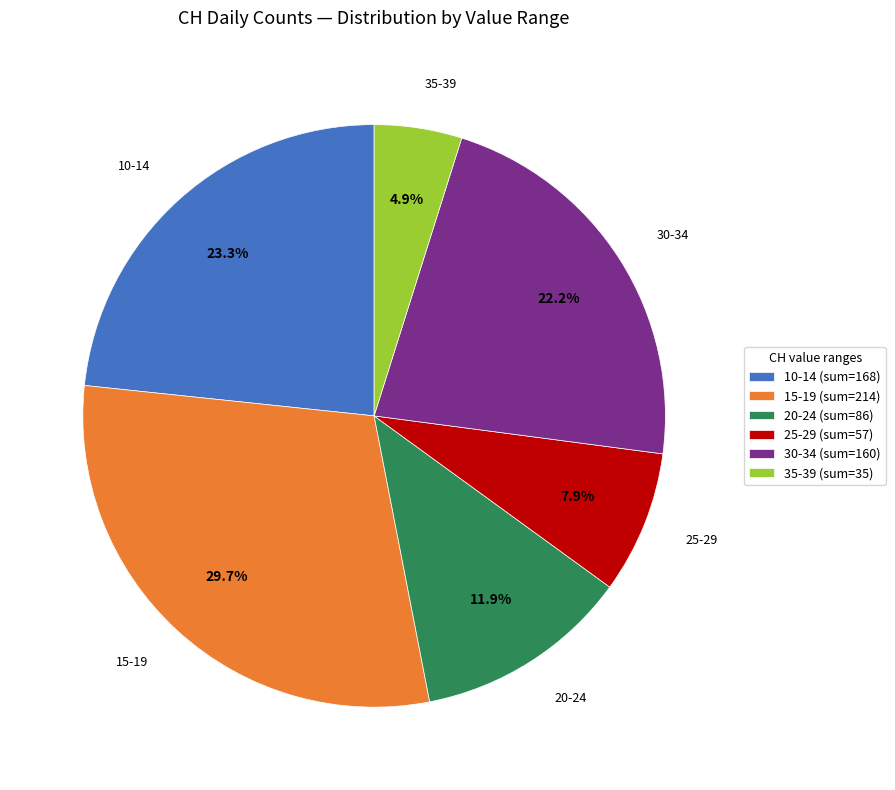

Combined, what portion of the pie is 35-39 and 15-19?

34.6%